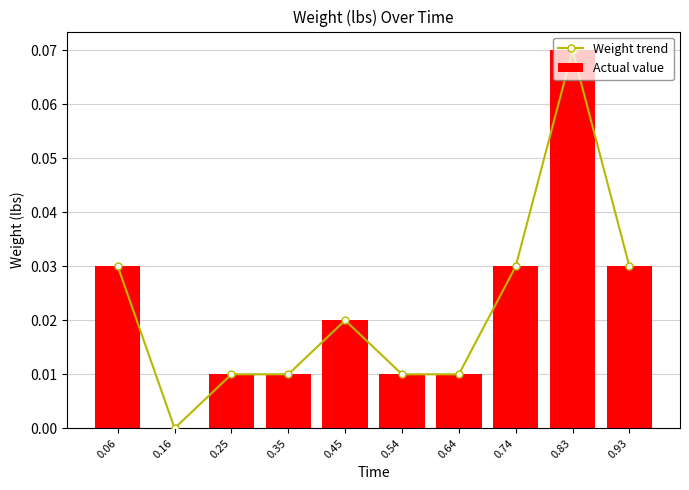

Which has a higher value, 0.64 or 0.06?

0.06